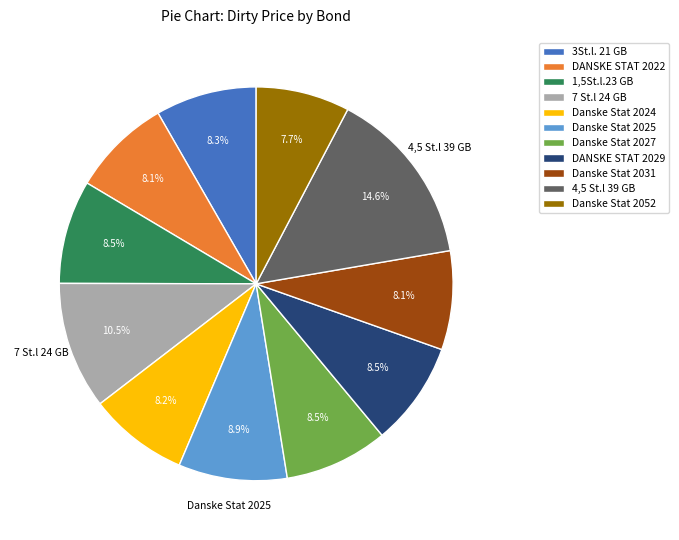

Approximately how many times larger is the value at 4,5 St.l 39 GB compared to 7 St.l 24 GB?

1.4